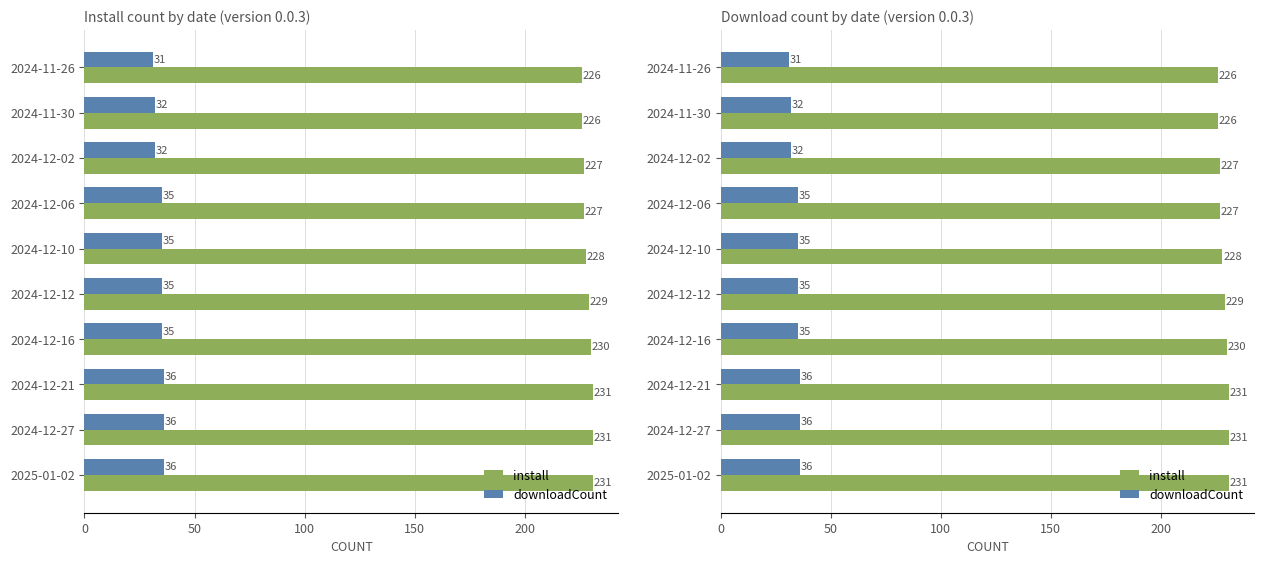

What is the value of the install bar at the 7th from the left?

230